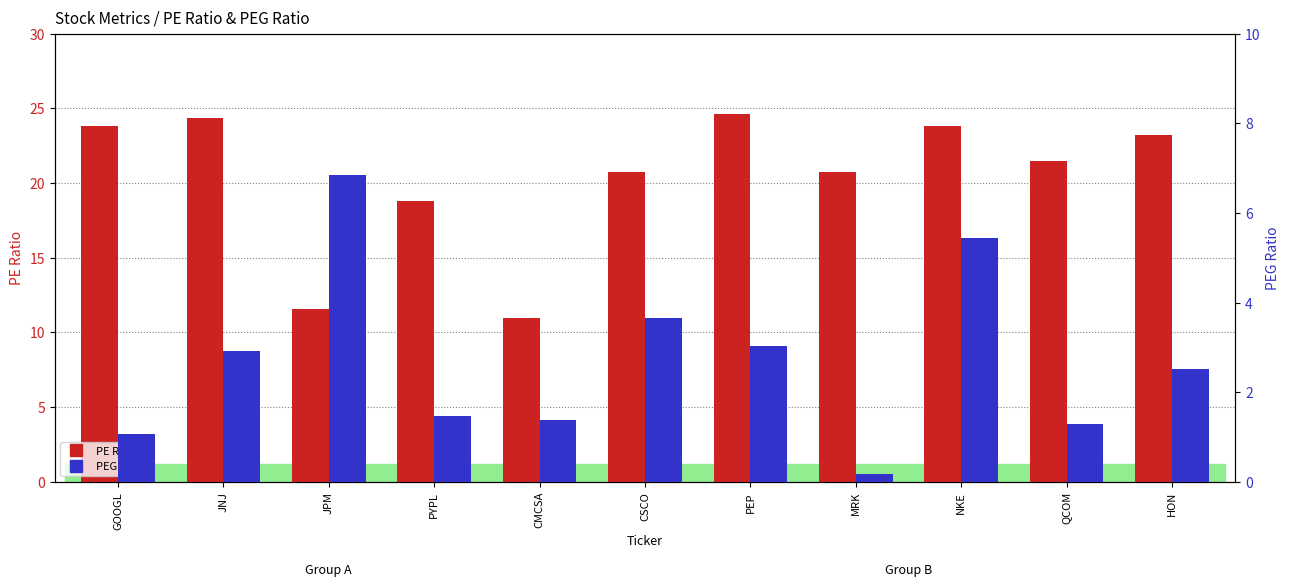

At how many categories does at least one series exceed 6?

11